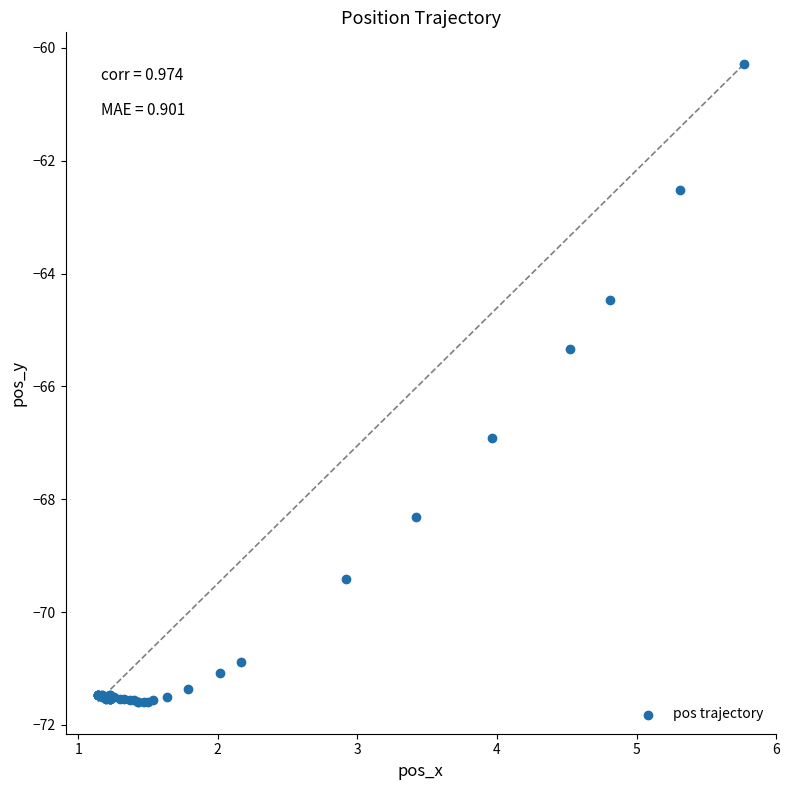

What Y value in the scatter plot is closest to -65?

-65.3